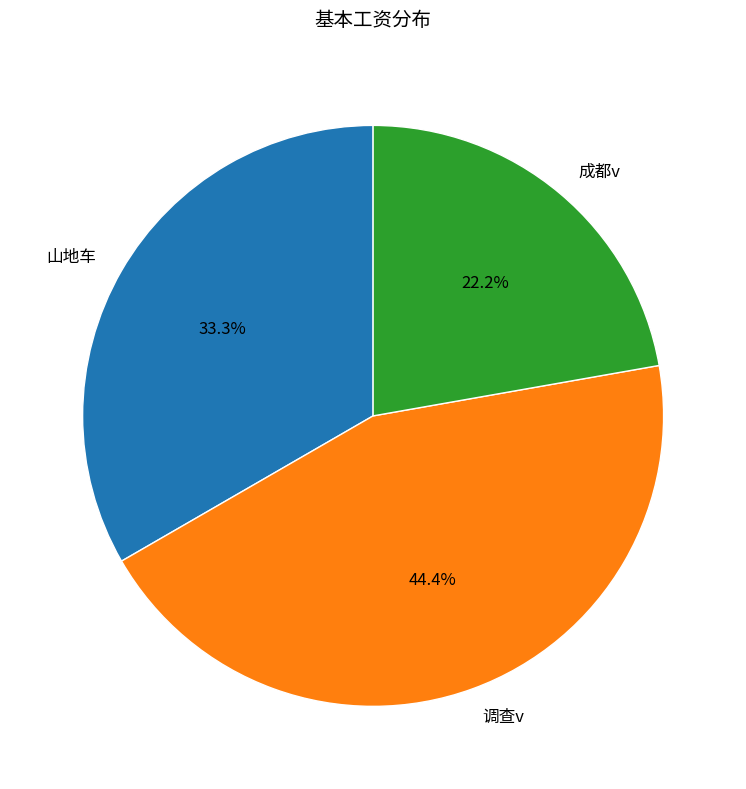

What percentage is the 成都v slice, to the nearest percent?

22%